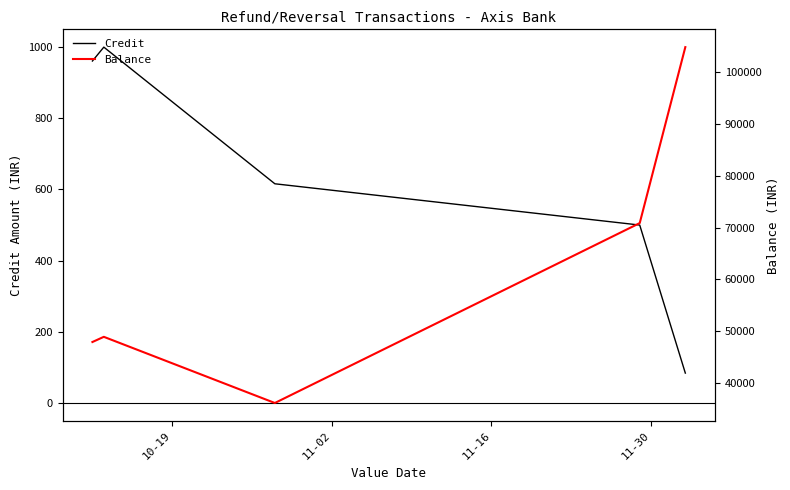

What is the difference between the maximum and minimum values in the Balance series?

68618.3